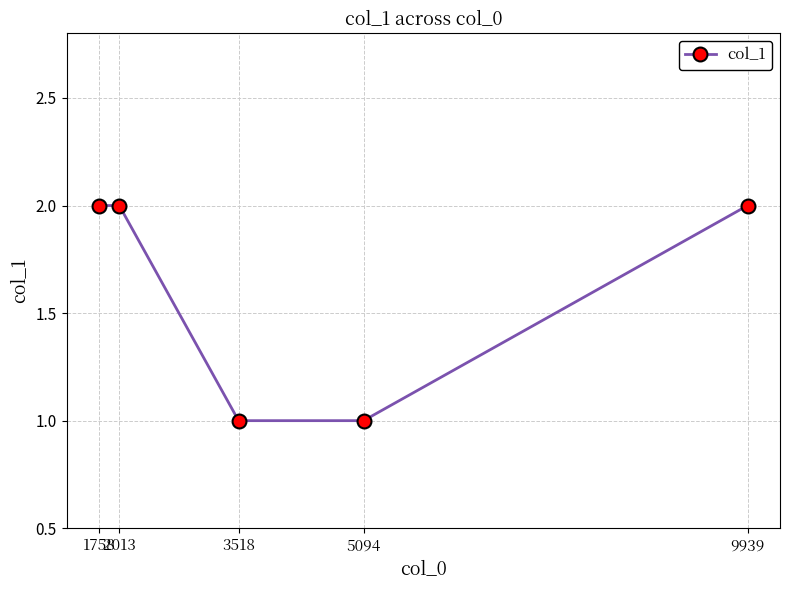

What is the value of the 4th point from the left?

1